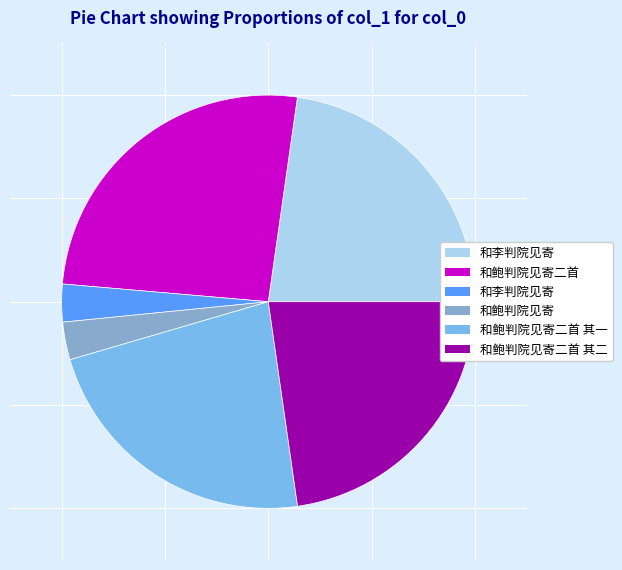

Is there a majority slice in this chart?

No